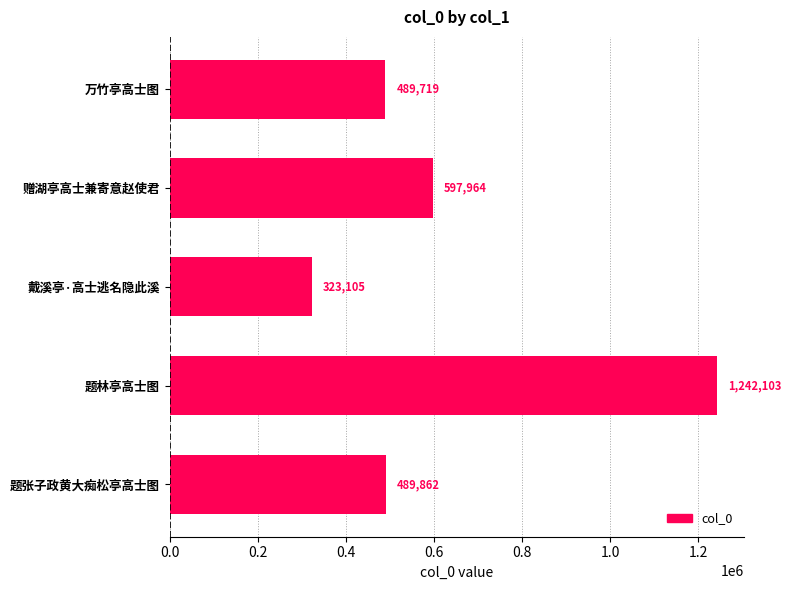

The chart shows a value of 1242103 at 题林亭高士图. True or false?

True